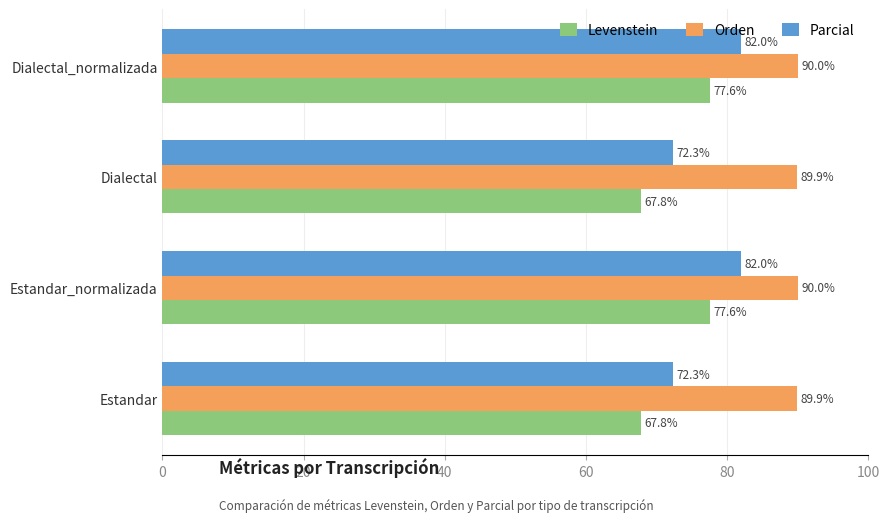

Rank the series by their average value, from lowest to highest.

Levenstein, Parcial, Orden